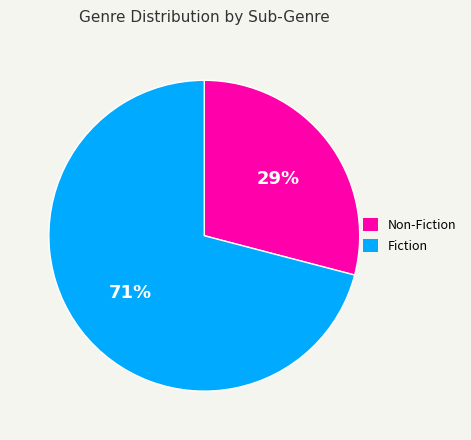

To the nearest percent, what is the average slice percentage?

50%